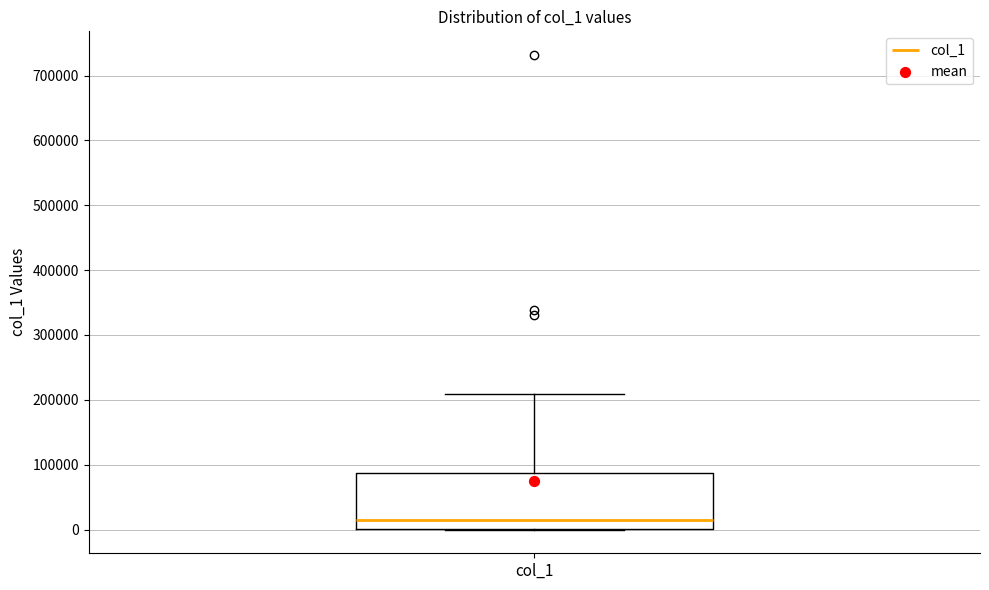

Transcribe this box plot: give where the median line is, the range the box spans, and where the two whiskers end, as read against the y-axis. The values are not printed on the chart, so give them approximately, as read against the axis.

median 10000, box 0 to 90000, whiskers 0 to 210000